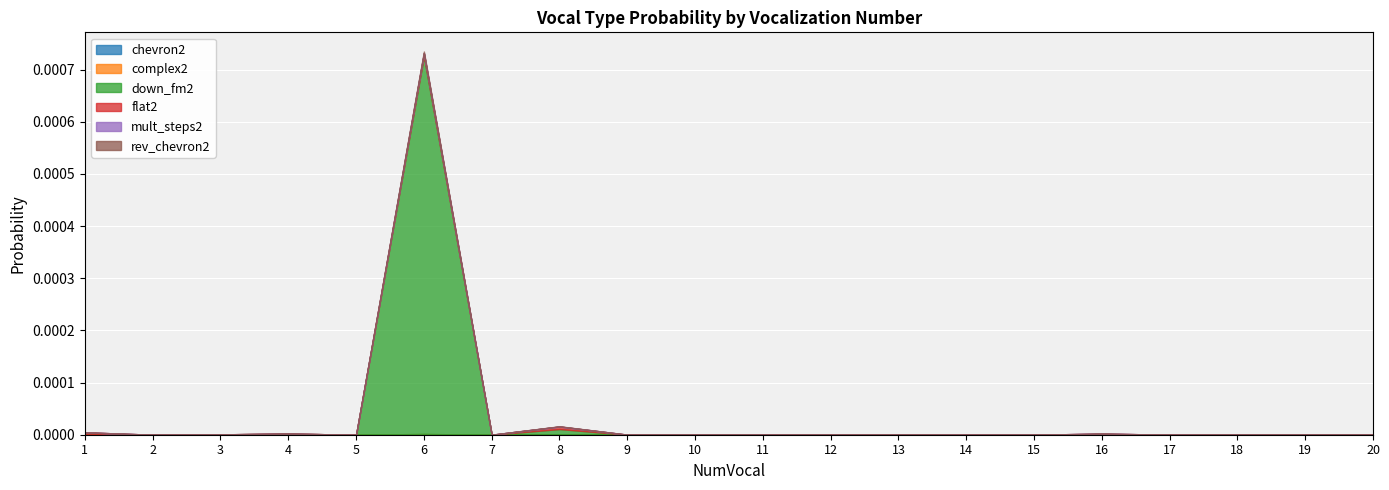

At which category is the sum across all series the highest?

6